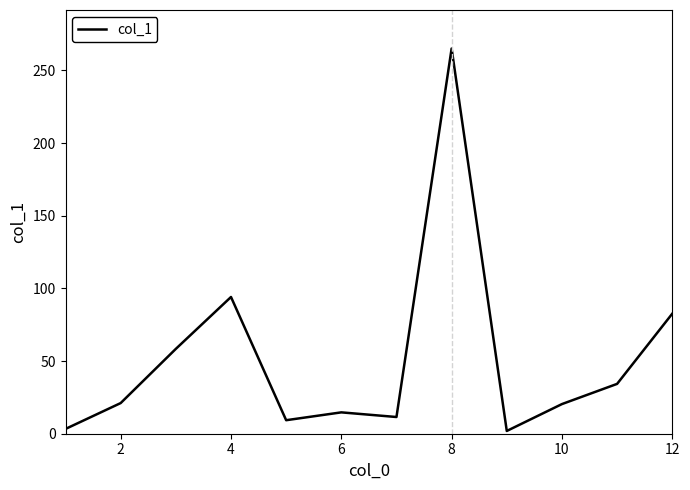

What is the value of the 2nd point from the left?

21.1